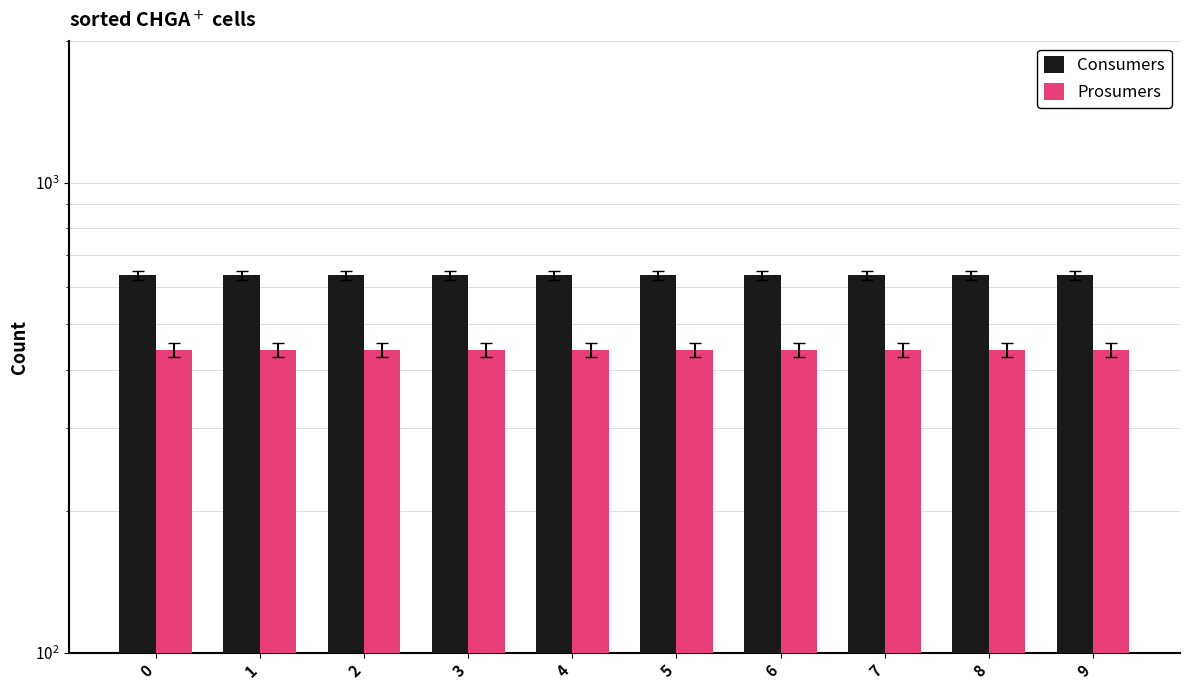

Are the bars horizontal?

No